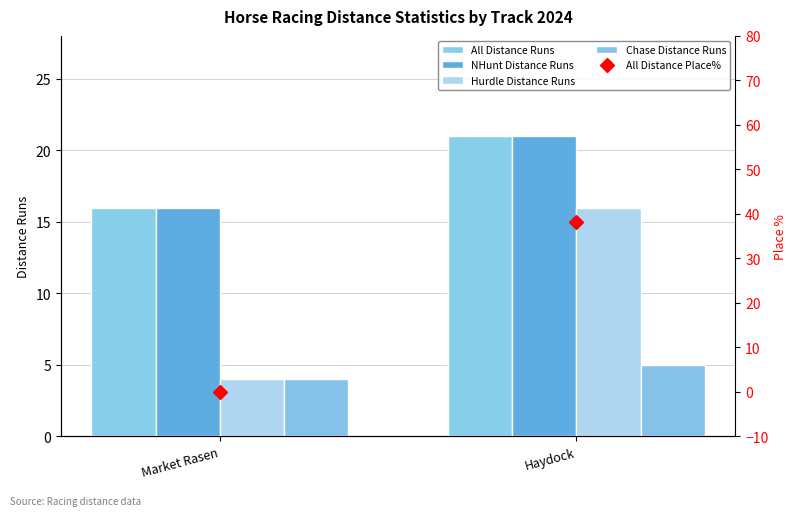

Reading left to right, list all the values displayed in this chart.

All Distance Runs: 16.0	21.0
NHunt Distance Runs: 16.0	21.0
Hurdle Distance Runs: 4.0	16.0
Chase Distance Runs: 4.0	5.0
All Distance Place%: 0.0	38.1